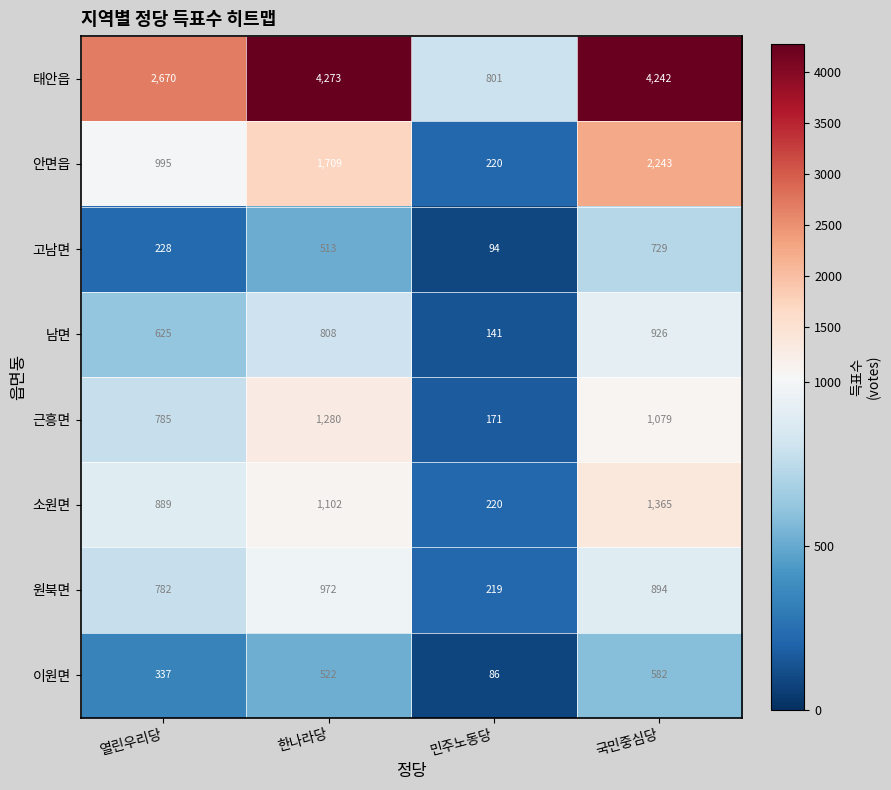

Is it true that 태안읍 equals 2670 at 열린우리당?

True